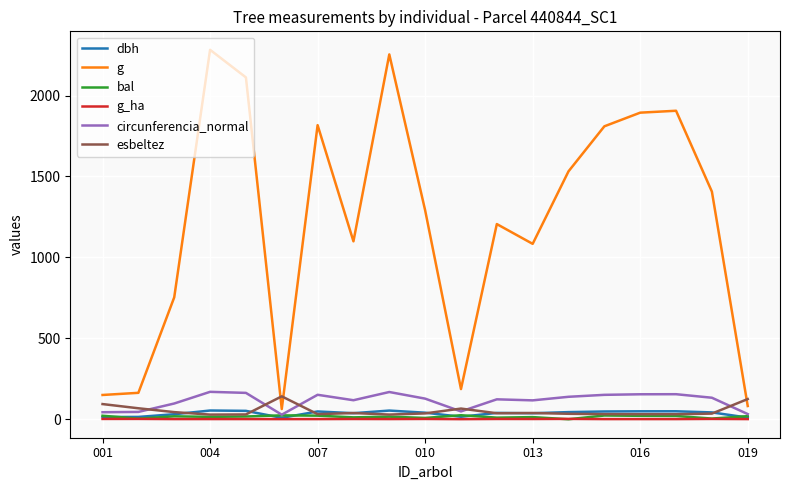

What is the highest value of the dbh series?

53.9